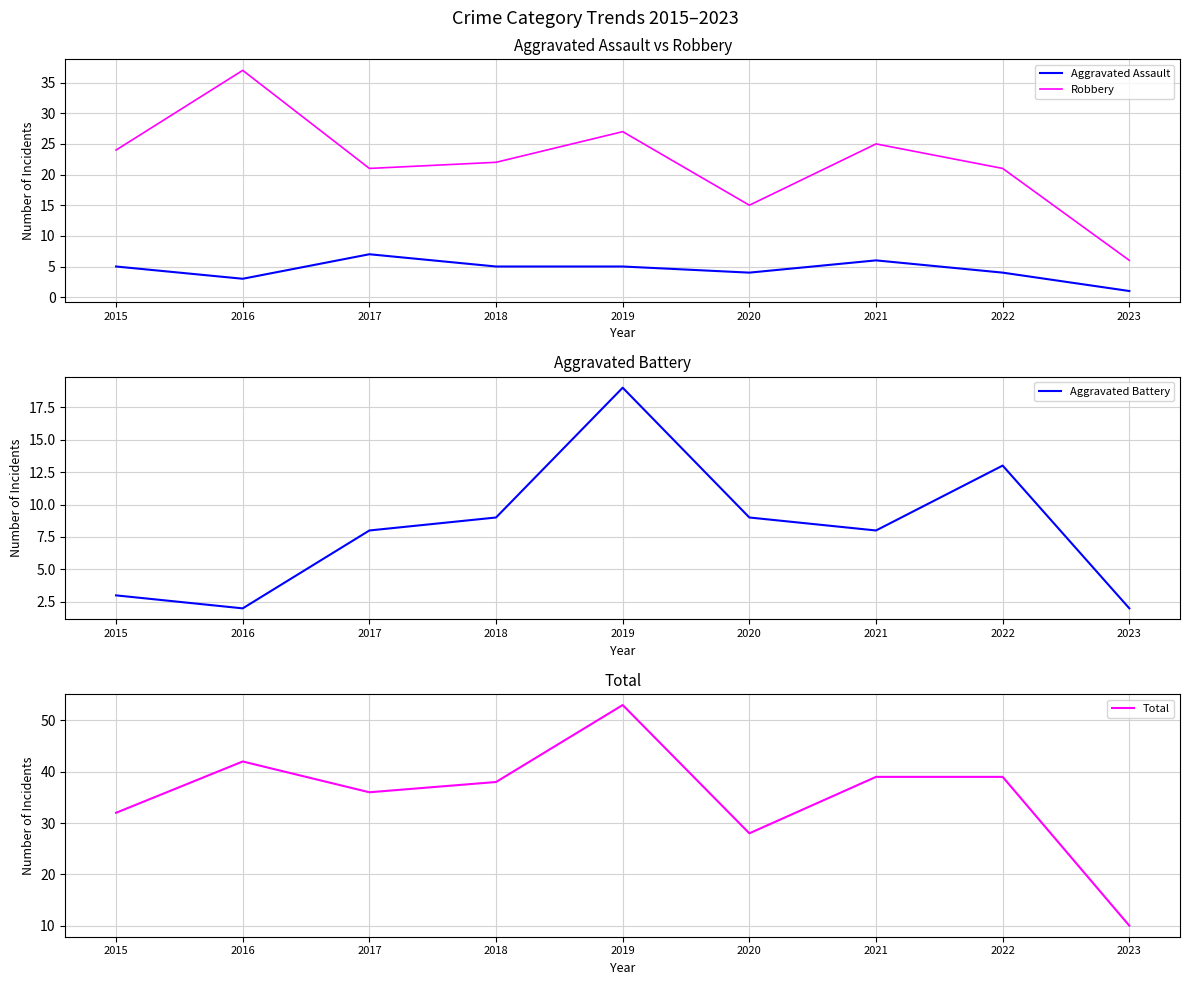

Rank the series by their maximum value, from lowest to highest.

Aggravated Assault, Aggravated Battery, Robbery, Total